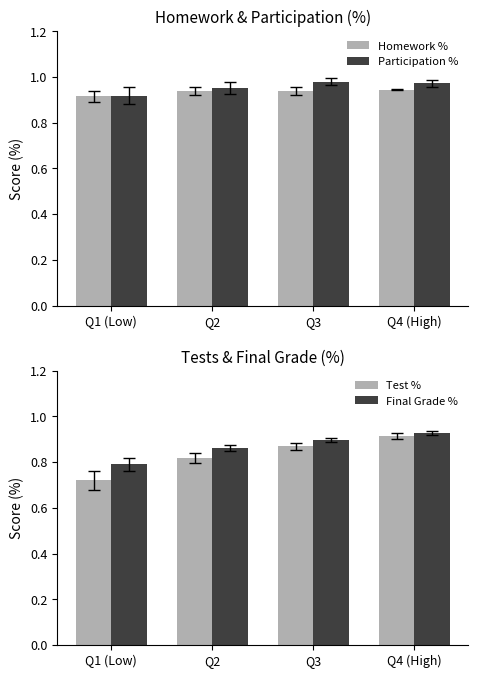

Reading left to right, what are all the values shown in this chart?

Homework %: 0.9	0.9	0.9	0.9
Participation %: 0.9	1.0	1.0	1.0
Test %: 0.7	0.8	0.9	0.9
Final Grade %: 0.8	0.9	0.9	0.9